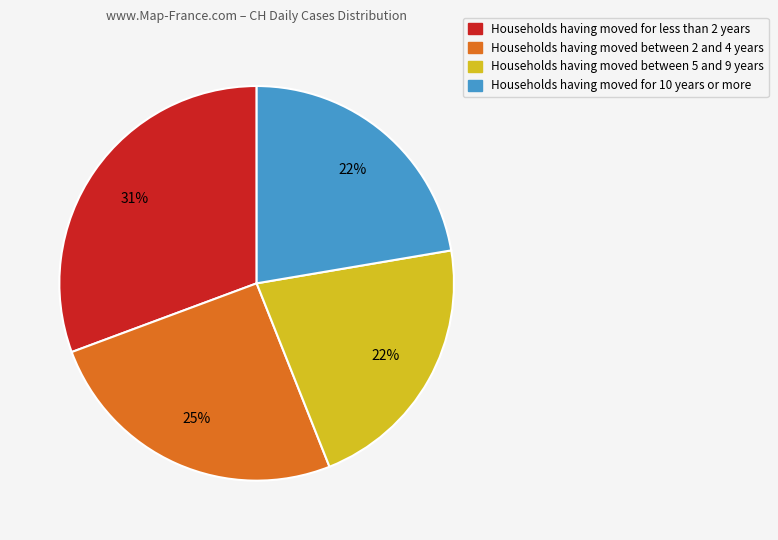

Count the number of slices in the pie.

4